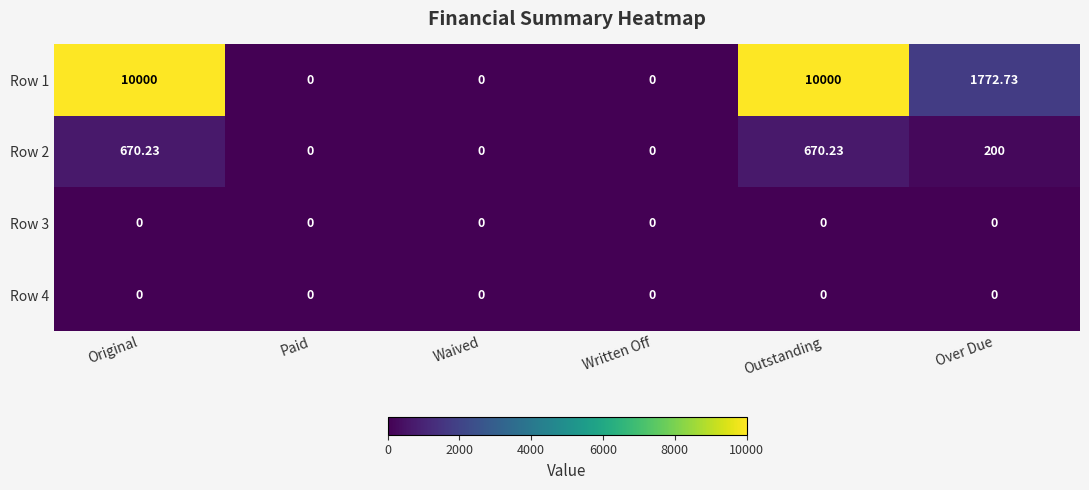

How many data points does each series have?

6